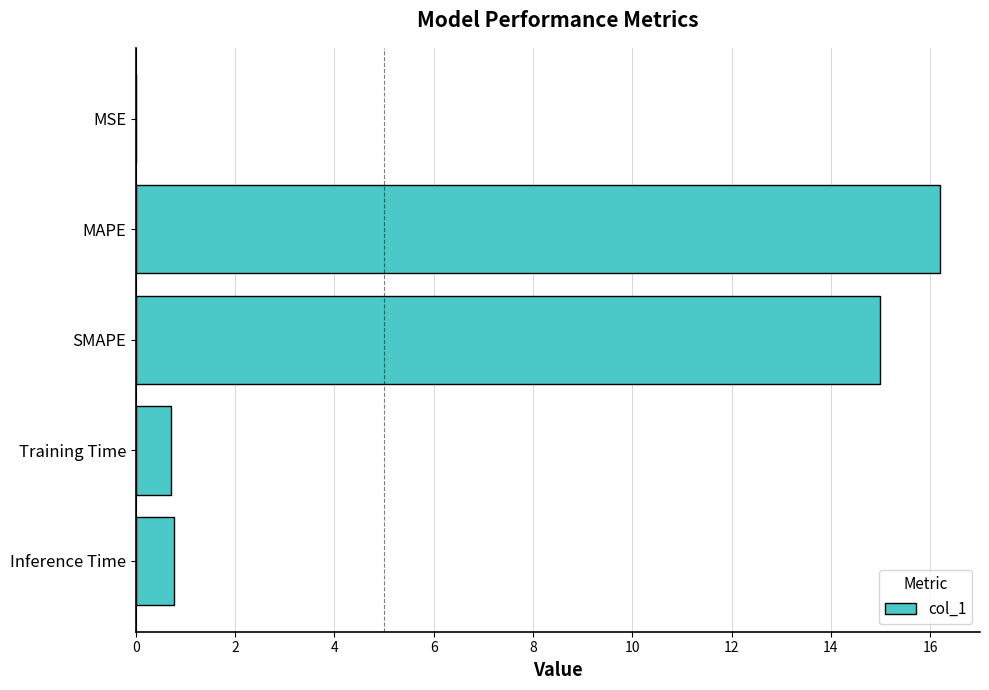

Which has a higher value, MSE or MAPE?

MAPE